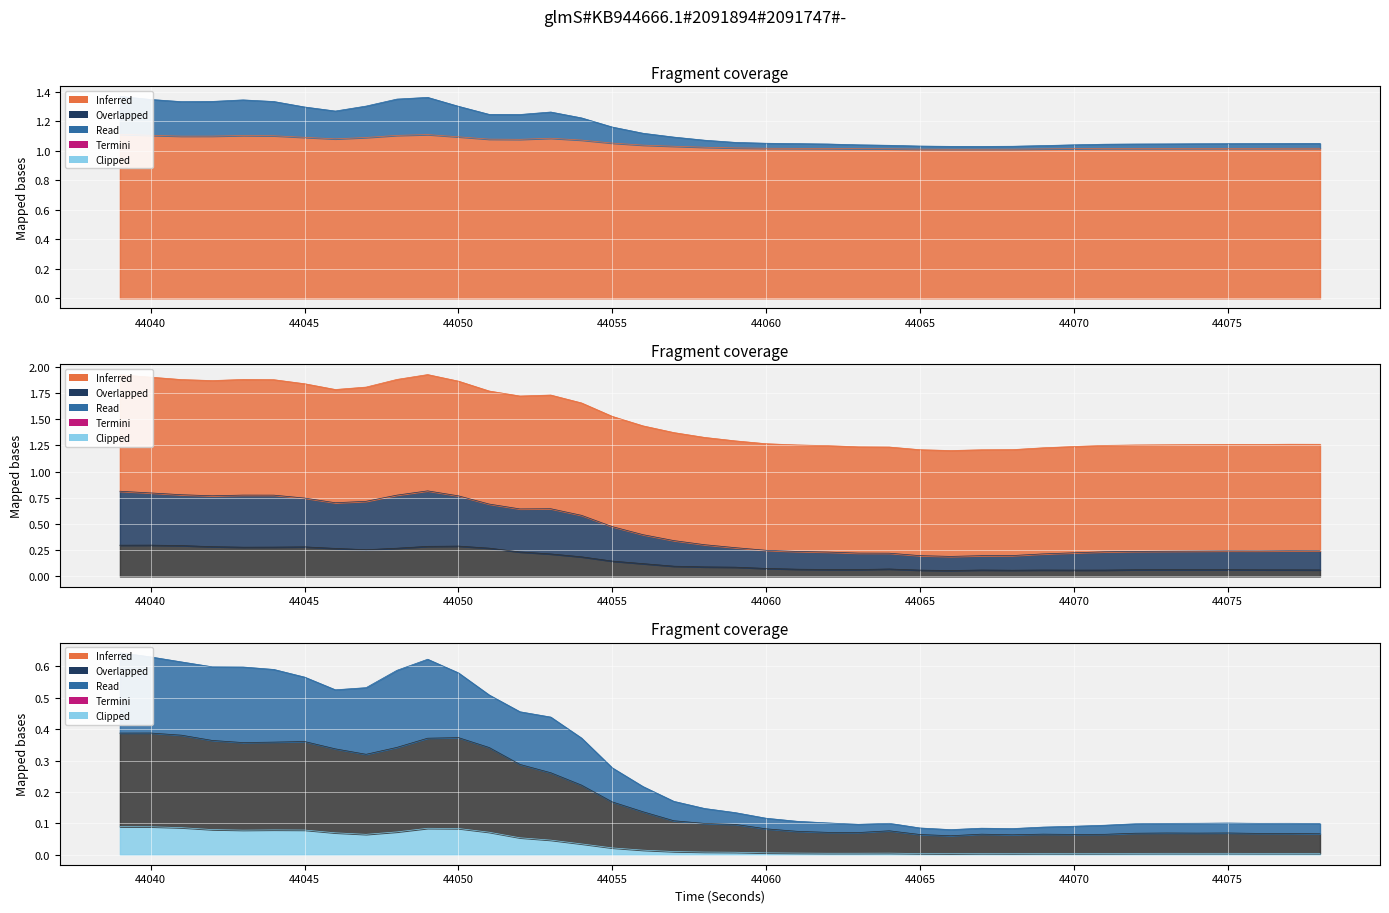

What is the spread (max minus min) of values at 44041?

1.8